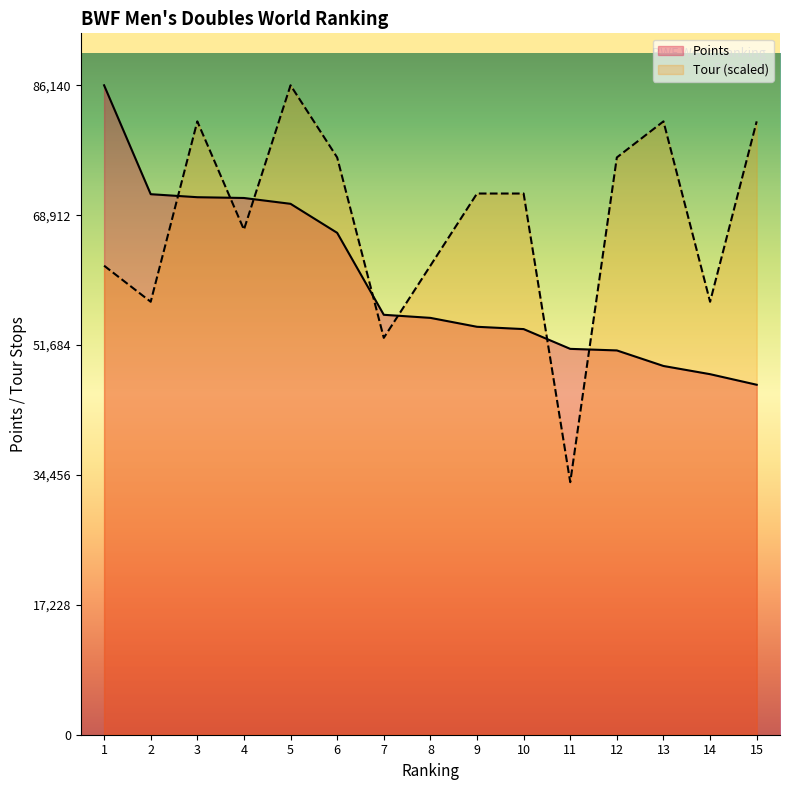

True or false: Points has a value of 71295.3 at 3.

True